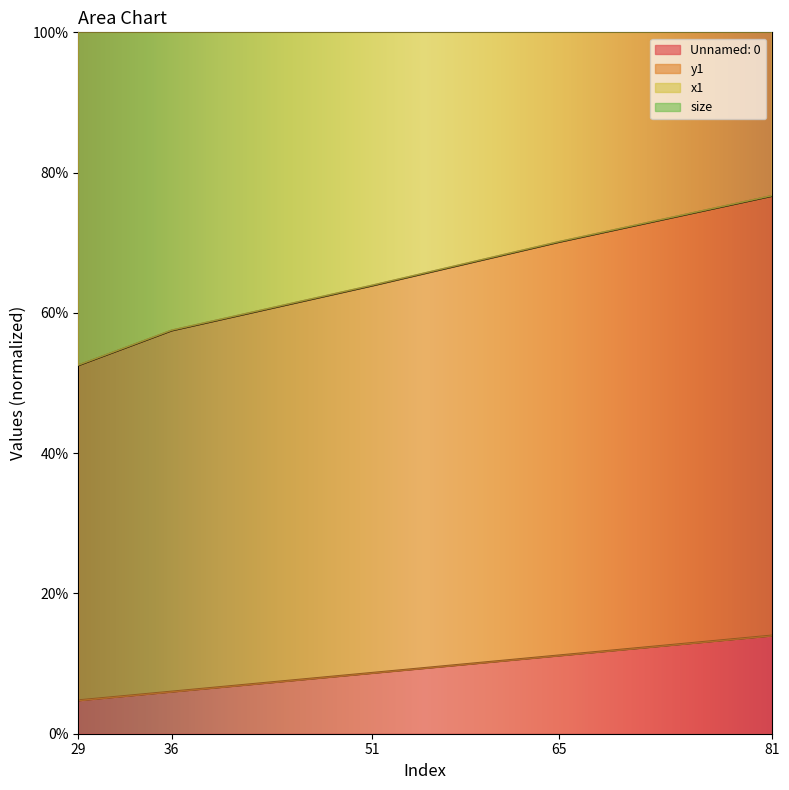

True or false: Unnamed: 0 has a value of 6.0 at 36.

True